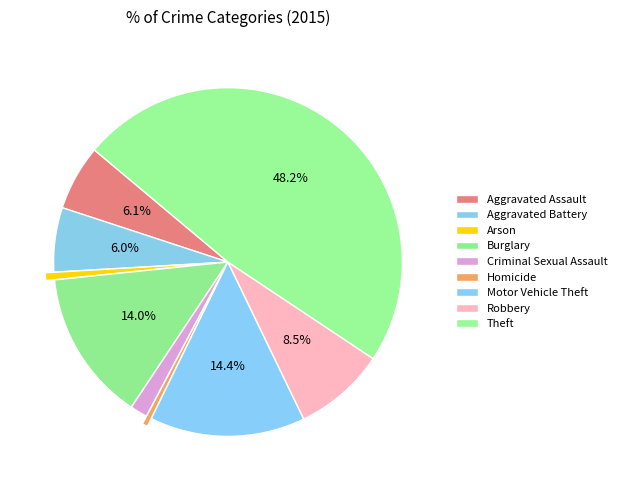

Count the number of slices in the pie.

9